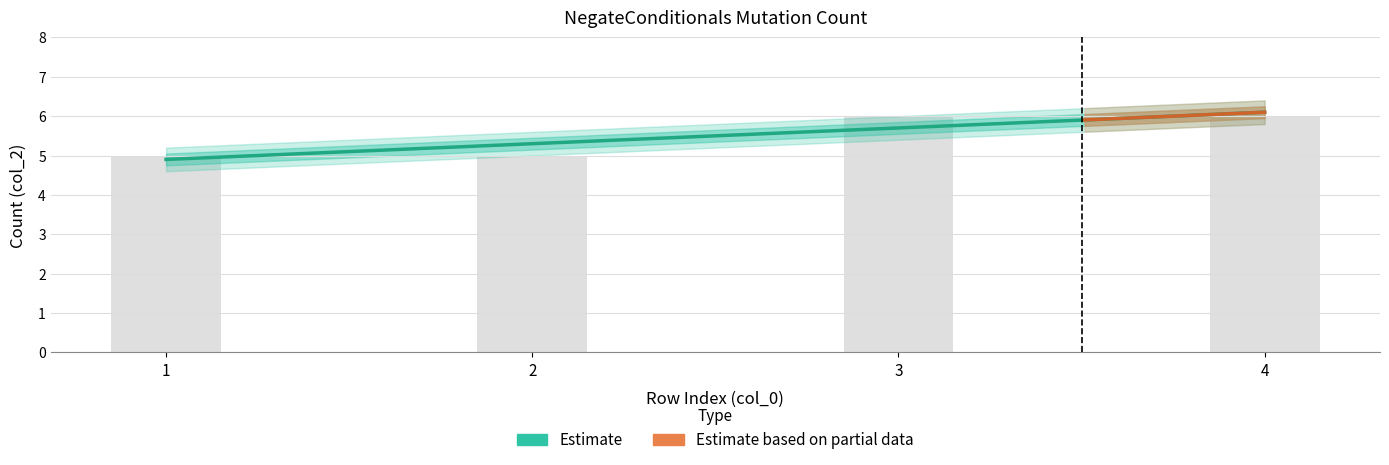

Reading right to left, extract all data points from this chart.

4=6	3=6	2=5	1=5